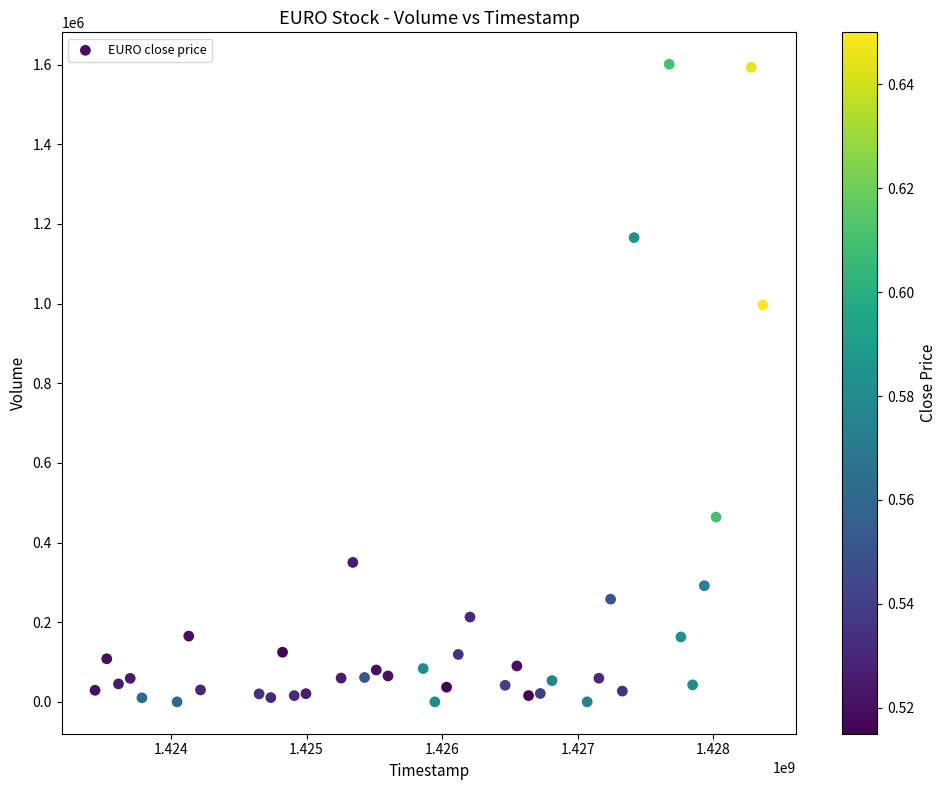

What is the range of X values (max minus min)?

4924800